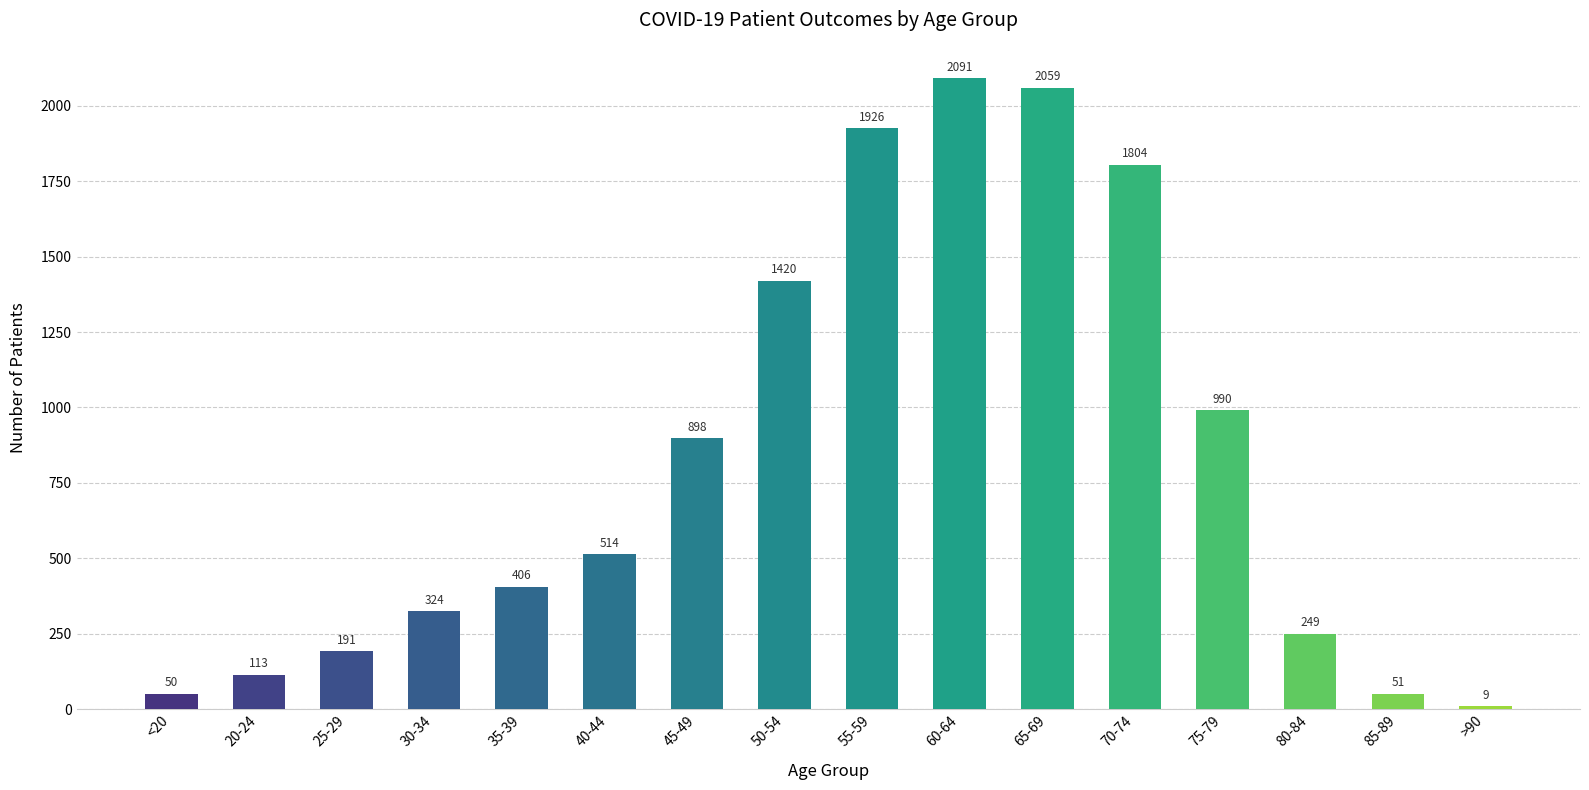

How many bars are there in total?

16